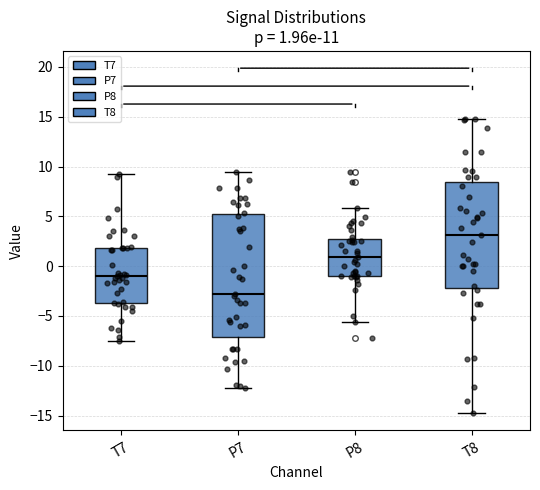

Comparing the boxes themselves (not the whiskers), which one is the tallest?

P7